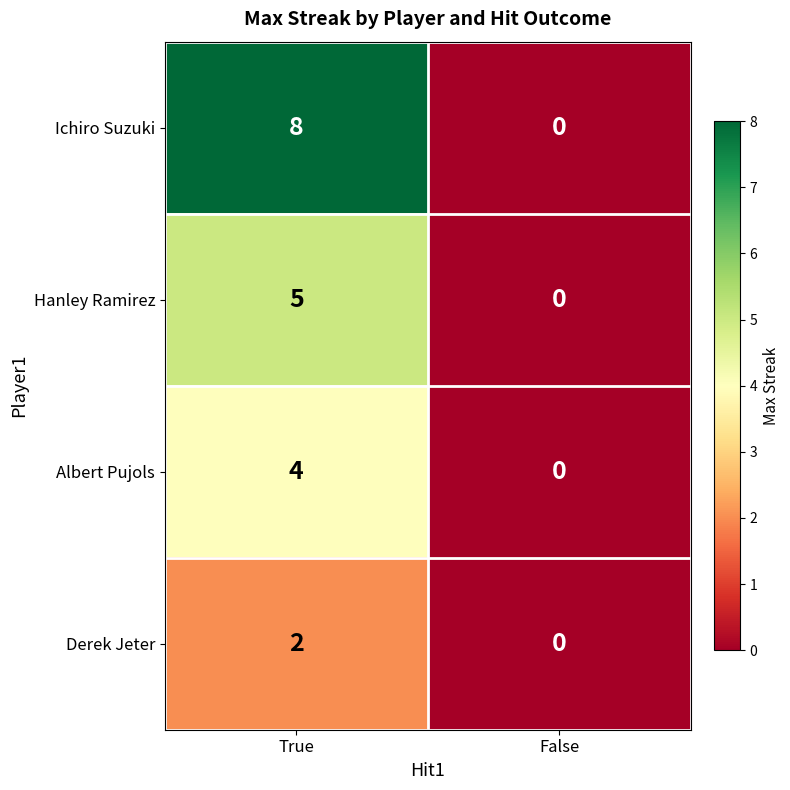

Reading right to left, what are all the values shown in this chart?

Ichiro Suzuki: False=0	True=8
Hanley Ramirez: False=0	True=5
Albert Pujols: False=0	True=4
Derek Jeter: False=0	True=2